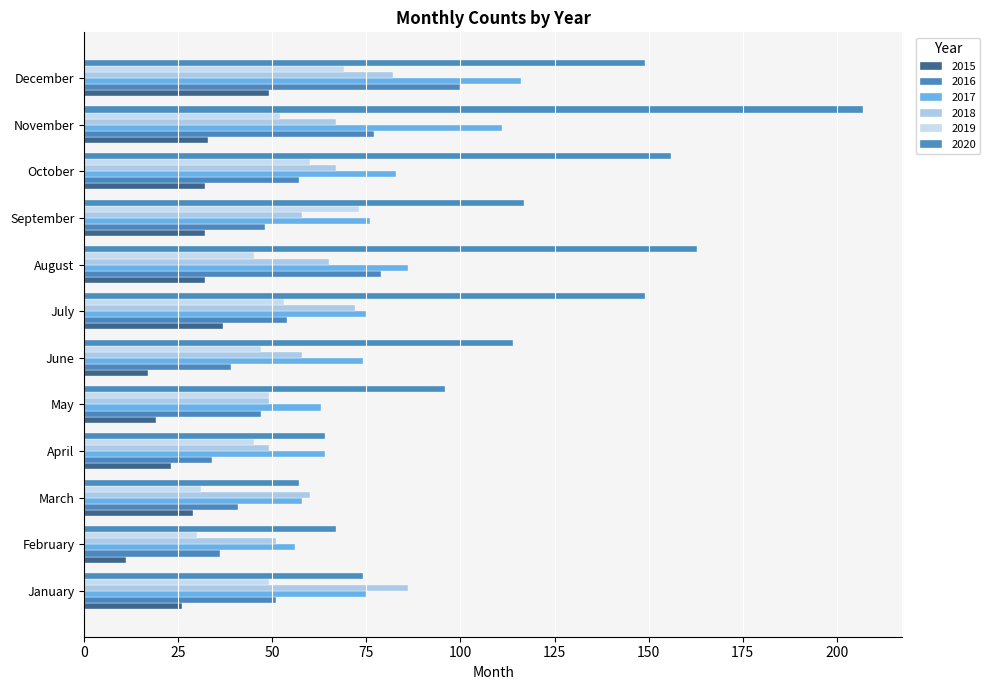

Which category has the lowest value in the 2020 series?

March